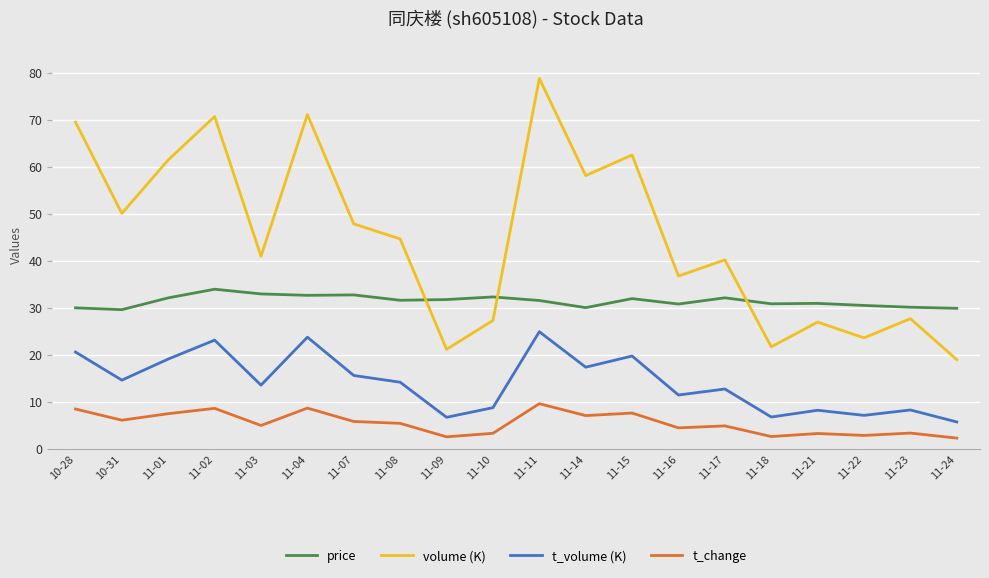

What are all the series names shown in the legend?

price, volume (K), t_volume (K), t_change